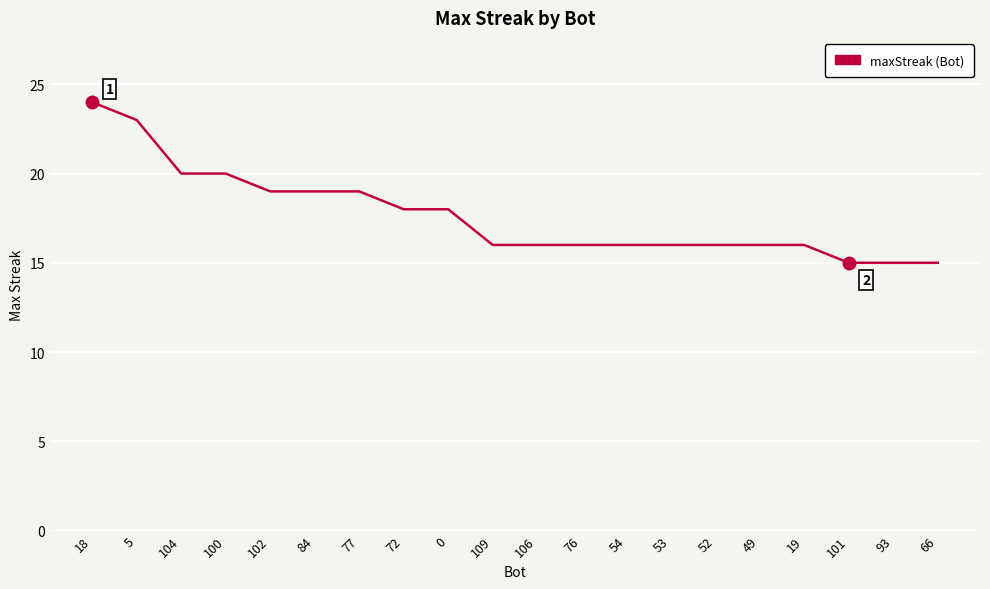

What is the maximum value shown in the chart?

24